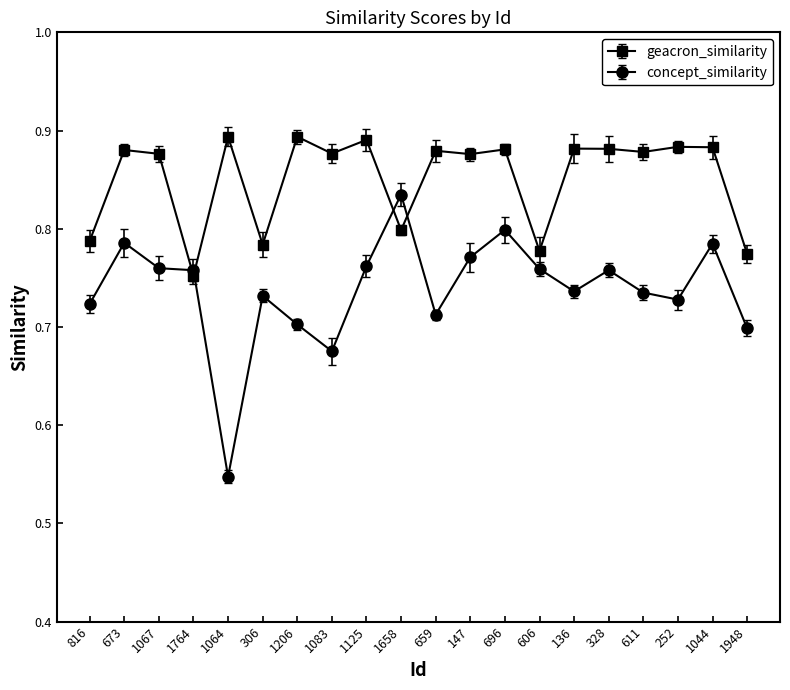

Between which two adjacent categories do concept_similarity and geacron_similarity first intersect?

1067 and 1764